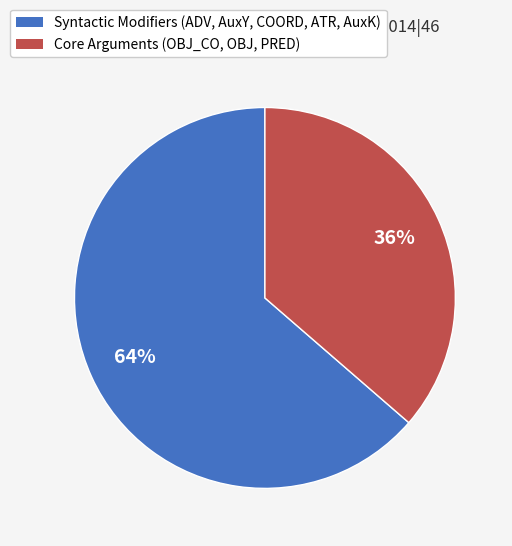

To the nearest percent, what is the average slice percentage?

50%